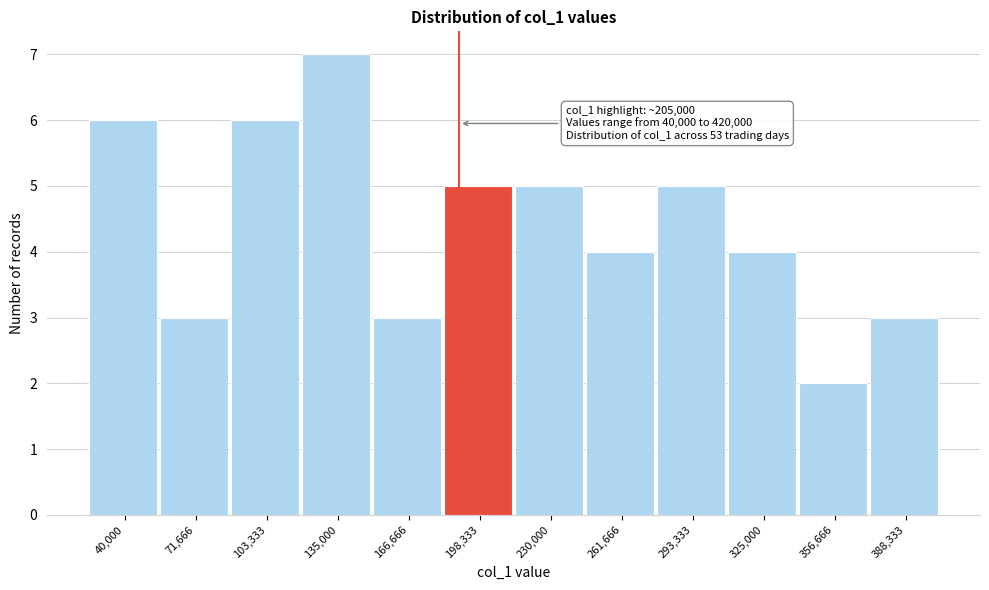

Reading left to right, list all the values displayed in this chart.

6	3	6	7	3	5	5	4	5	4	2	3